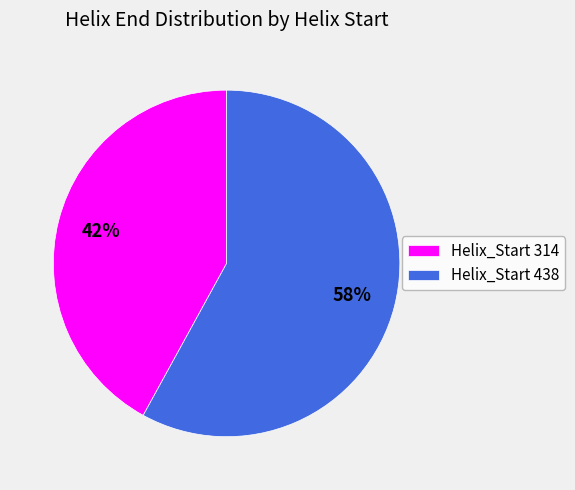

The Helix_Start 314 slice represents 35% of the pie. True or false?

False